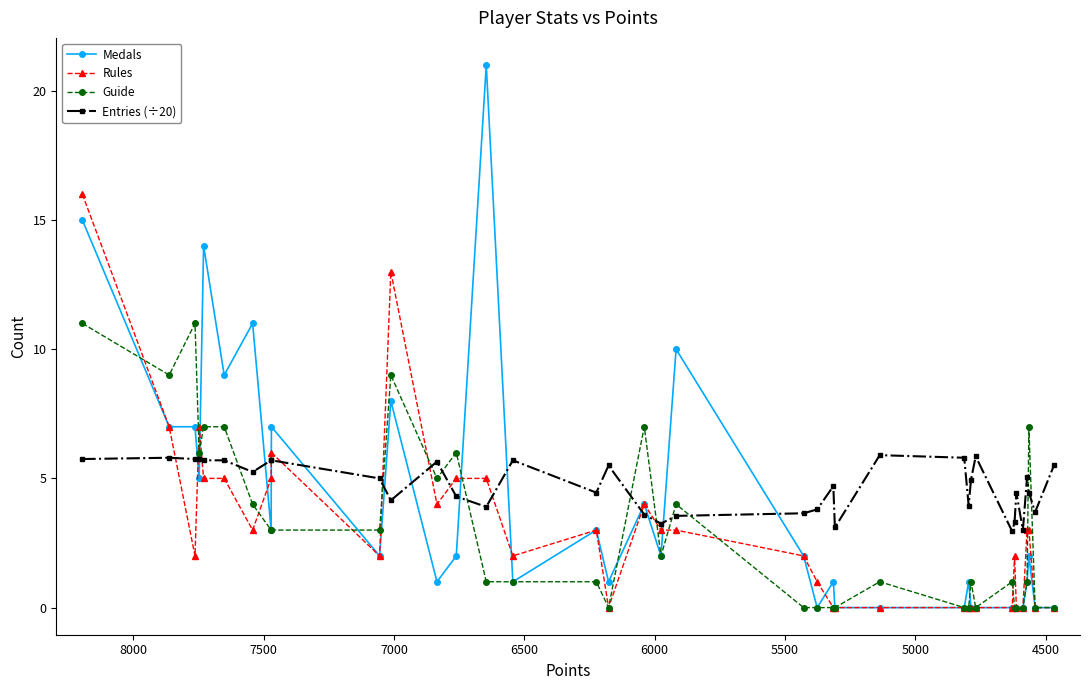

What is the value of the Rules point at the 3rd from the left?

2.0